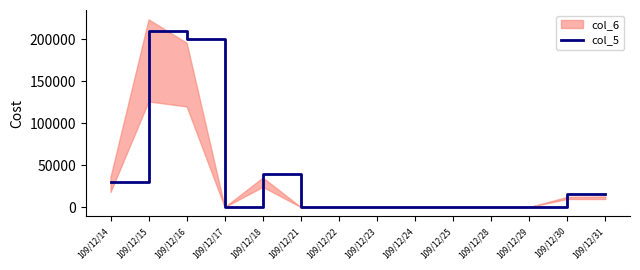

List the labels in order of value, largest first.

109/12/15, 109/12/16, 109/12/18, 109/12/14, 109/12/30, 109/12/31, 109/12/17, 109/12/21, 109/12/22, 109/12/23, 109/12/24, 109/12/25, 109/12/28, 109/12/29